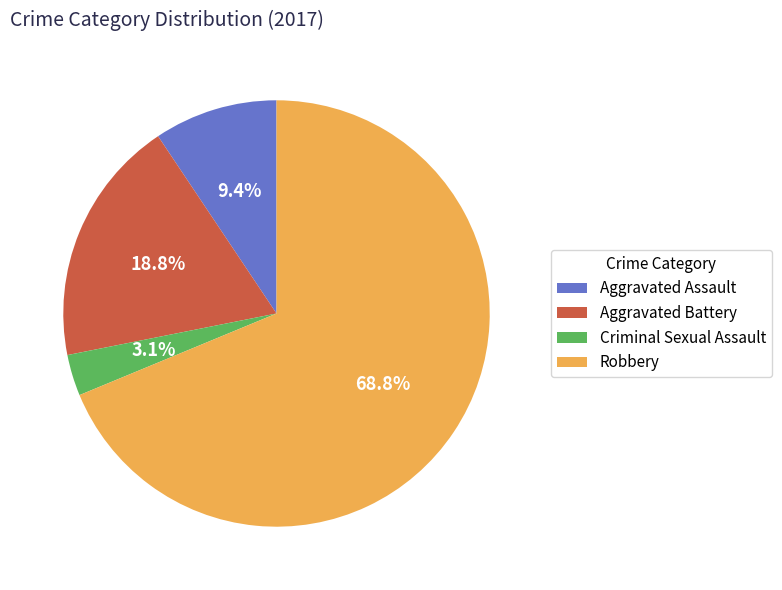

The Aggravated Assault slice represents 1% of the pie. True or false?

False